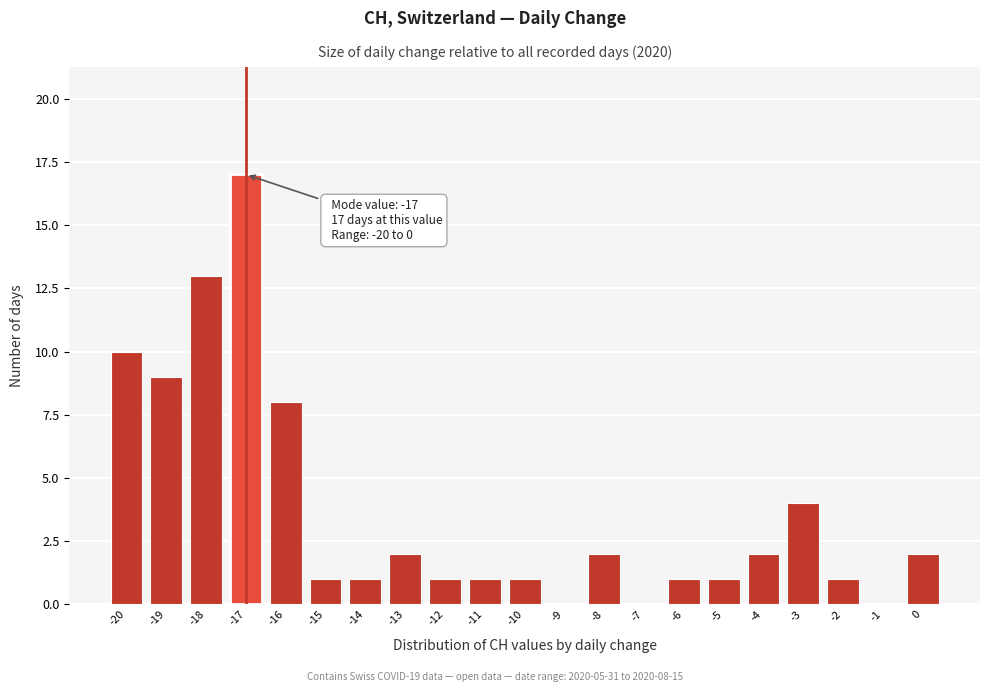

Which range on the x-axis has the tallest bar?

-17.5 to -16.5